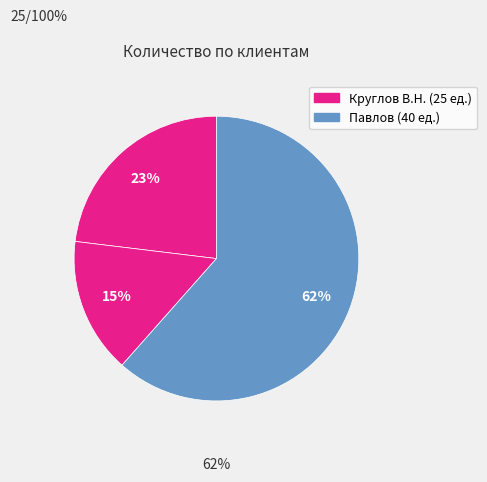

How many segments does this pie chart have?

3